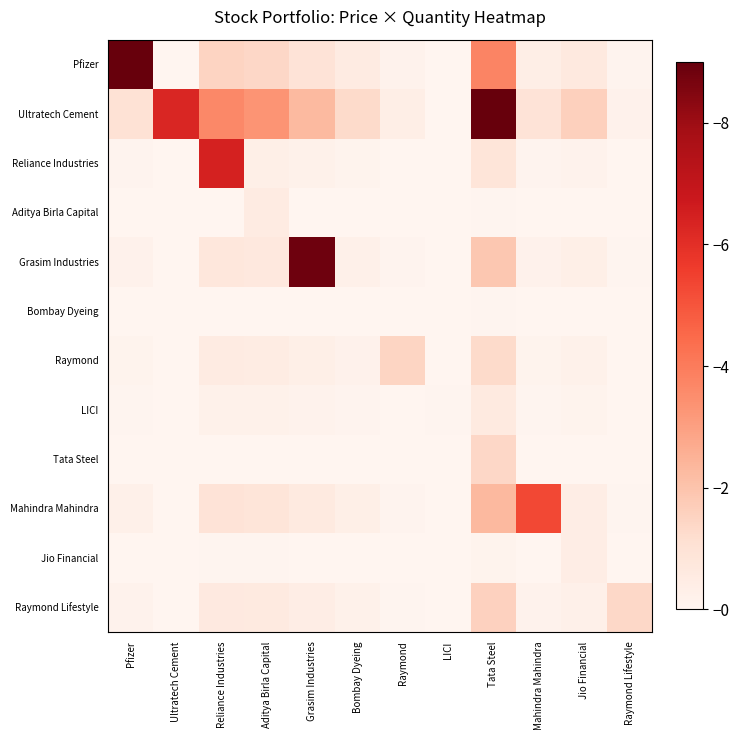

Reading left to right, list all the values displayed in this chart.

Pfizer: Pfizer=9.0	Ultratech Cement=0.0	Reliance Industries=1.5	Aditya Birla Capital=1.4	Grasim Industries=0.9	Bombay Dyeing=0.5	Raymond=0.2	LICI=0.0	Tata Steel=3.7	Mahindra Mahindra=0.4	Jio Financial=0.7	Raymond Lifestyle=0.1
Ultratech Cement: Pfizer=1.0	Ultratech Cement=6.3	Reliance Industries=3.6	Aditya Birla Capital=3.3	Grasim Industries=2.2	Bombay Dyeing=1.3	Raymond=0.4	LICI=0.0	Tata Steel=9.0	Mahindra Mahindra=0.9	Jio Financial=1.6	Raymond Lifestyle=0.2
Reliance Industries: Pfizer=0.1	Ultratech Cement=0.0	Reliance Industries=6.5	Aditya Birla Capital=0.3	Grasim Industries=0.2	Bombay Dyeing=0.1	Raymond=0.0	LICI=0.0	Tata Steel=0.9	Mahindra Mahindra=0.1	Jio Financial=0.2	Raymond Lifestyle=0.0
Aditya Birla Capital: Pfizer=0.0	Ultratech Cement=0.0	Reliance Industries=0.0	Aditya Birla Capital=0.5	Grasim Industries=0.0	Bombay Dyeing=0.0	Raymond=0.0	LICI=0.0	Tata Steel=0.0	Mahindra Mahindra=0.0	Jio Financial=0.0	Raymond Lifestyle=0.0
Grasim Industries: Pfizer=0.2	Ultratech Cement=0.0	Reliance Industries=0.8	Aditya Birla Capital=0.7	Grasim Industries=8.8	Bombay Dyeing=0.3	Raymond=0.1	LICI=0.0	Tata Steel=1.9	Mahindra Mahindra=0.2	Jio Financial=0.3	Raymond Lifestyle=0.0
Bombay Dyeing: Pfizer=0.0	Ultratech Cement=0.0	Reliance Industries=0.0	Aditya Birla Capital=0.0	Grasim Industries=0.0	Bombay Dyeing=0.0	Raymond=0.0	LICI=0.0	Tata Steel=0.0	Mahindra Mahindra=0.0	Jio Financial=0.0	Raymond Lifestyle=0.0
Raymond: Pfizer=0.1	Ultratech Cement=0.0	Reliance Industries=0.5	Aditya Birla Capital=0.5	Grasim Industries=0.3	Bombay Dyeing=0.2	Raymond=1.4	LICI=0.0	Tata Steel=1.3	Mahindra Mahindra=0.1	Jio Financial=0.2	Raymond Lifestyle=0.0
LICI: Pfizer=0.1	Ultratech Cement=0.0	Reliance Industries=0.2	Aditya Birla Capital=0.2	Grasim Industries=0.1	Bombay Dyeing=0.1	Raymond=0.0	LICI=0.1	Tata Steel=0.6	Mahindra Mahindra=0.1	Jio Financial=0.1	Raymond Lifestyle=0.0
Tata Steel: Pfizer=0.0	Ultratech Cement=0.0	Reliance Industries=0.0	Aditya Birla Capital=0.0	Grasim Industries=0.0	Bombay Dyeing=0.0	Raymond=0.0	LICI=0.0	Tata Steel=1.4	Mahindra Mahindra=0.0	Jio Financial=0.0	Raymond Lifestyle=0.0
Mahindra Mahindra: Pfizer=0.3	Ultratech Cement=0.0	Reliance Industries=0.9	Aditya Birla Capital=0.9	Grasim Industries=0.6	Bombay Dyeing=0.3	Raymond=0.1	LICI=0.0	Tata Steel=2.3	Mahindra Mahindra=5.3	Jio Financial=0.4	Raymond Lifestyle=0.1
Jio Financial: Pfizer=0.0	Ultratech Cement=0.0	Reliance Industries=0.1	Aditya Birla Capital=0.0	Grasim Industries=0.0	Bombay Dyeing=0.0	Raymond=0.0	LICI=0.0	Tata Steel=0.1	Mahindra Mahindra=0.0	Jio Financial=0.4	Raymond Lifestyle=0.0
Raymond Lifestyle: Pfizer=0.2	Ultratech Cement=0.0	Reliance Industries=0.6	Aditya Birla Capital=0.6	Grasim Industries=0.4	Bombay Dyeing=0.2	Raymond=0.1	LICI=0.0	Tata Steel=1.6	Mahindra Mahindra=0.2	Jio Financial=0.3	Raymond Lifestyle=1.4